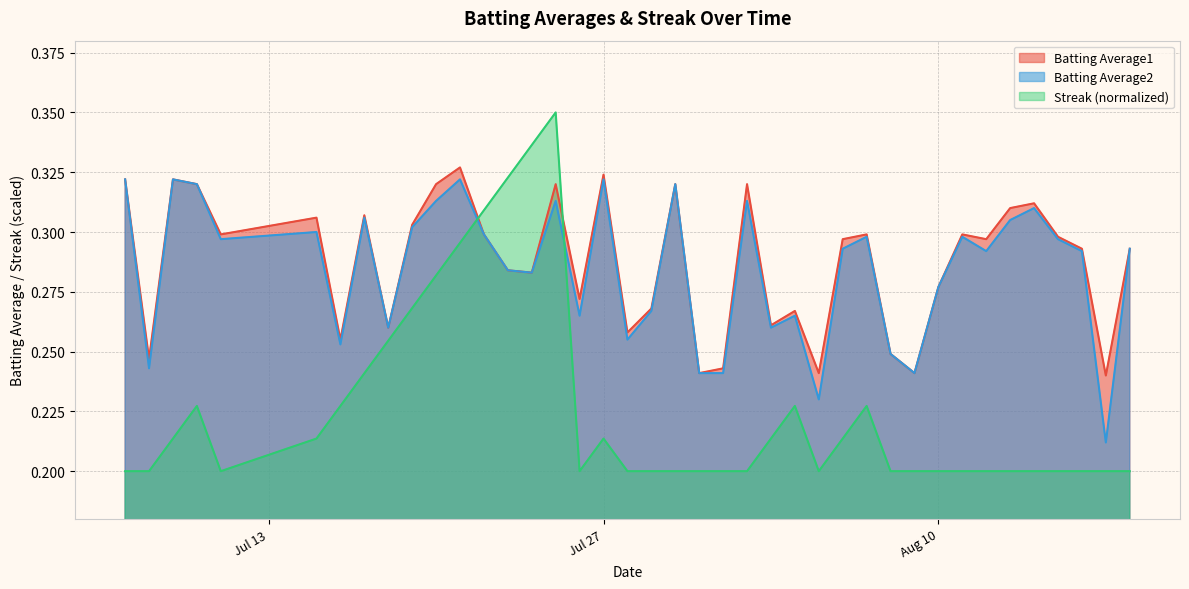

True or false: Batting Average1 and Streak (normalized) intersect in this chart.

True